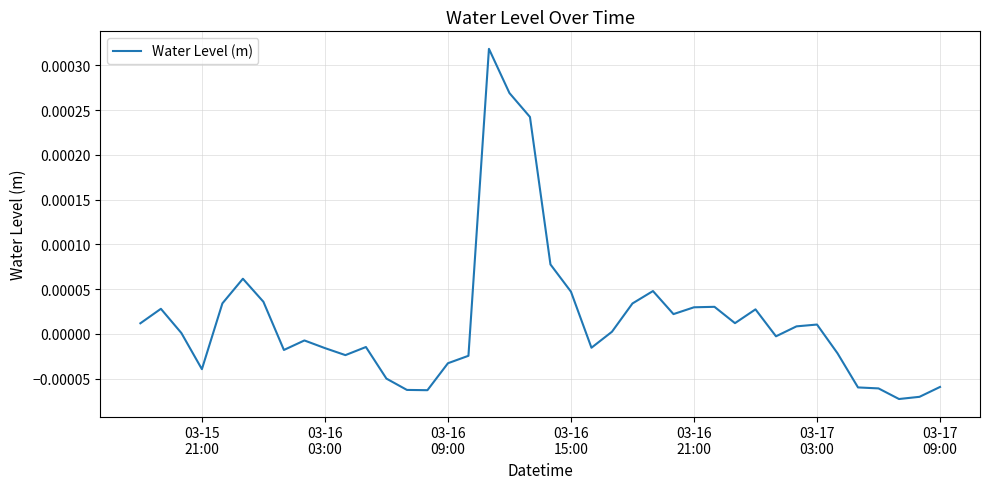

Does the chart have visible grid lines?

Yes